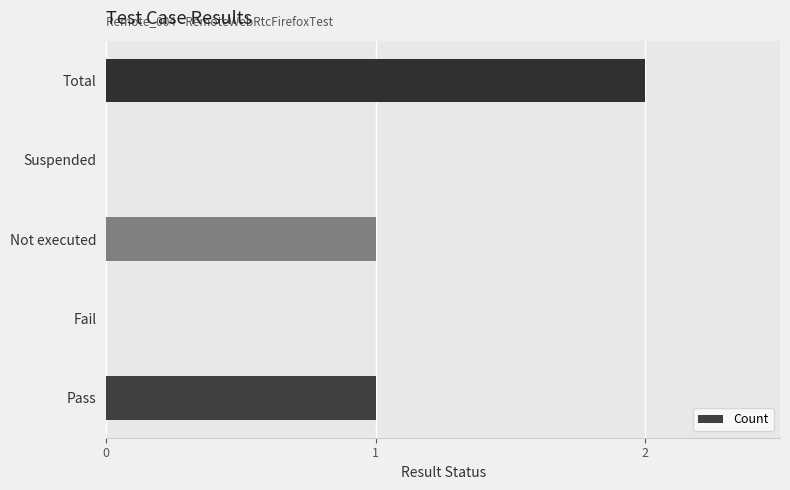

What is the sum of all values?

4